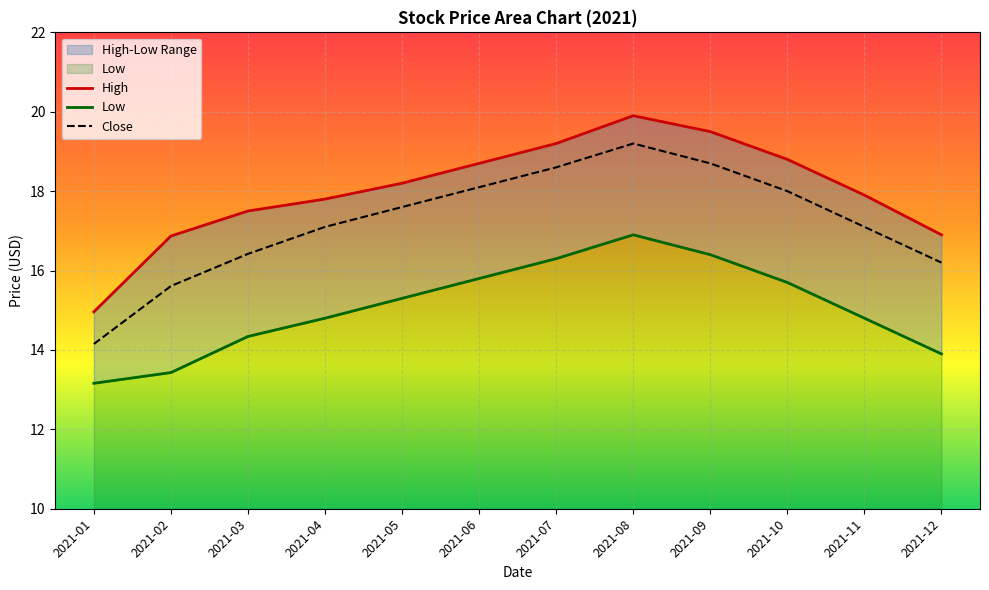

Which series has the largest total across all categories?

High